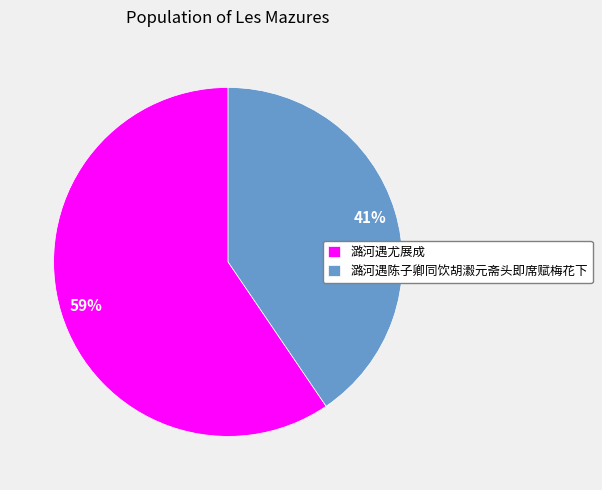

Is the sum of 潞河遇尤展成 and 潞河遇陈子卿同饮胡瀫元斋头即席赋梅花下 greater than half?

Yes